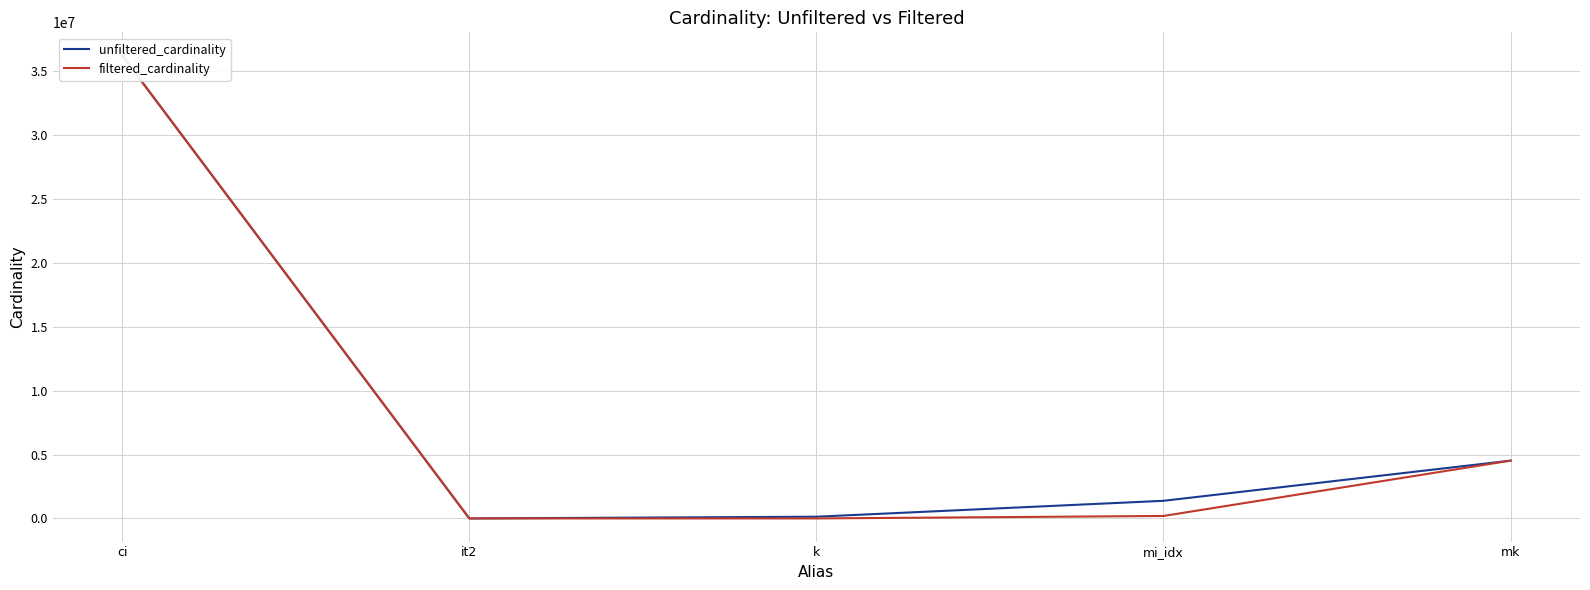

What position from the right is it2?

4